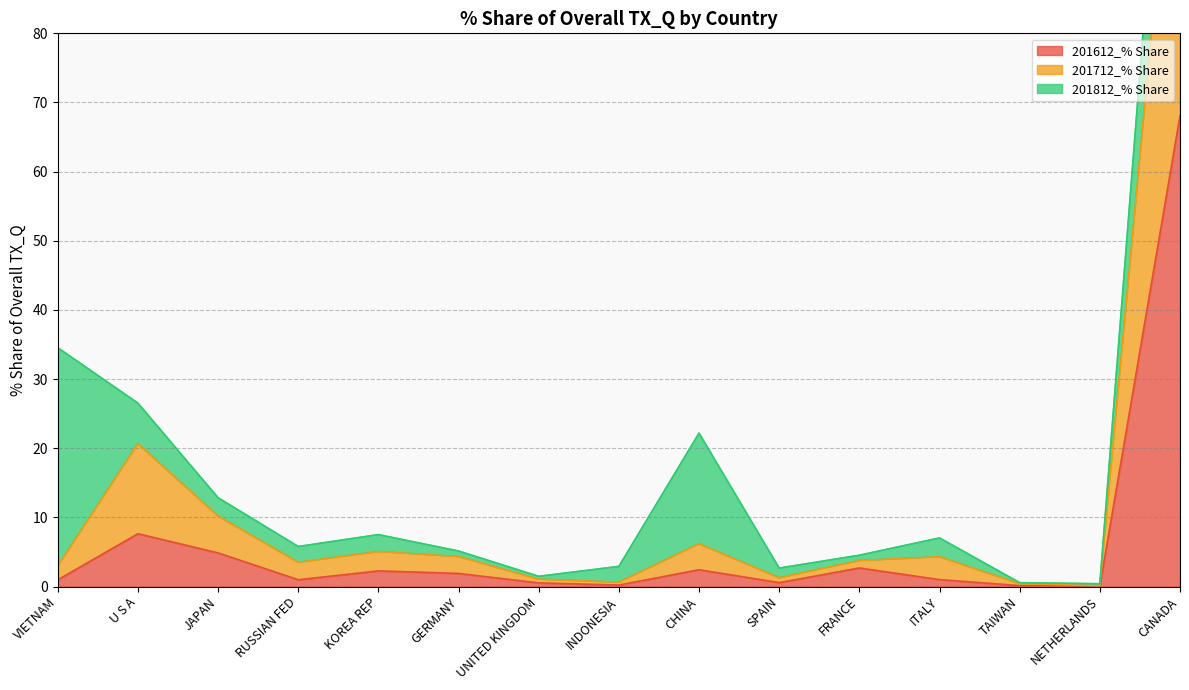

What is the highest value of the 201612_% Share series?

68.1